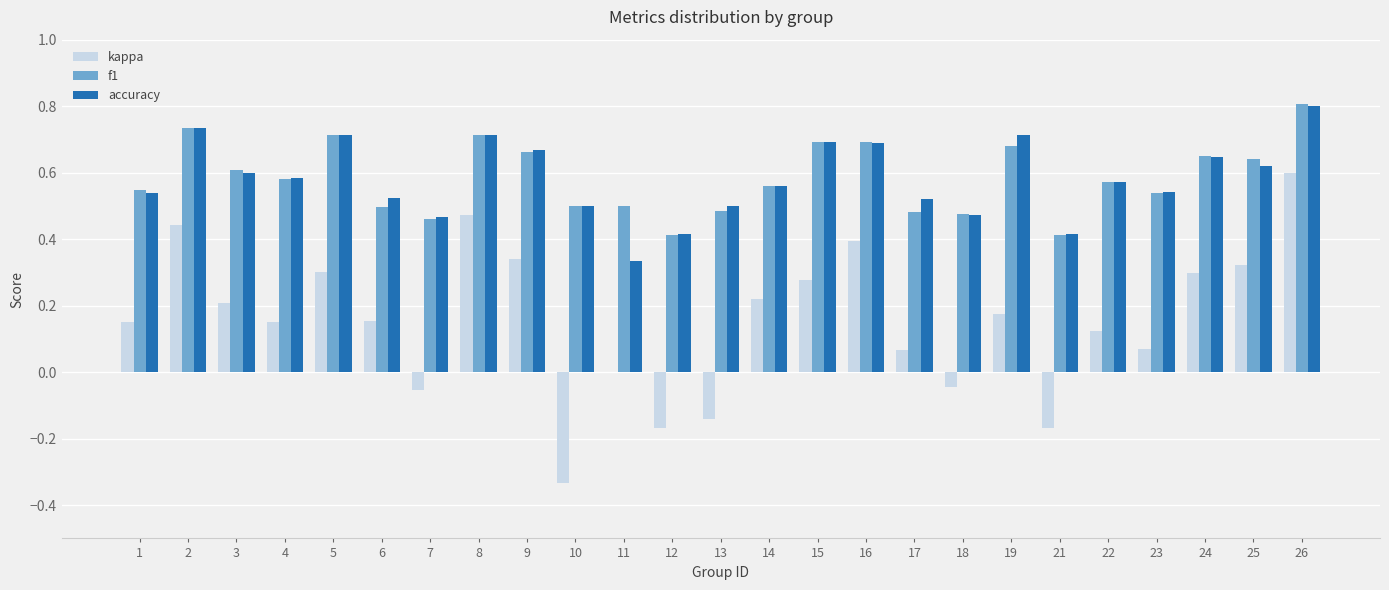

The kappa series shows 0.2 at 3. True or false?

True